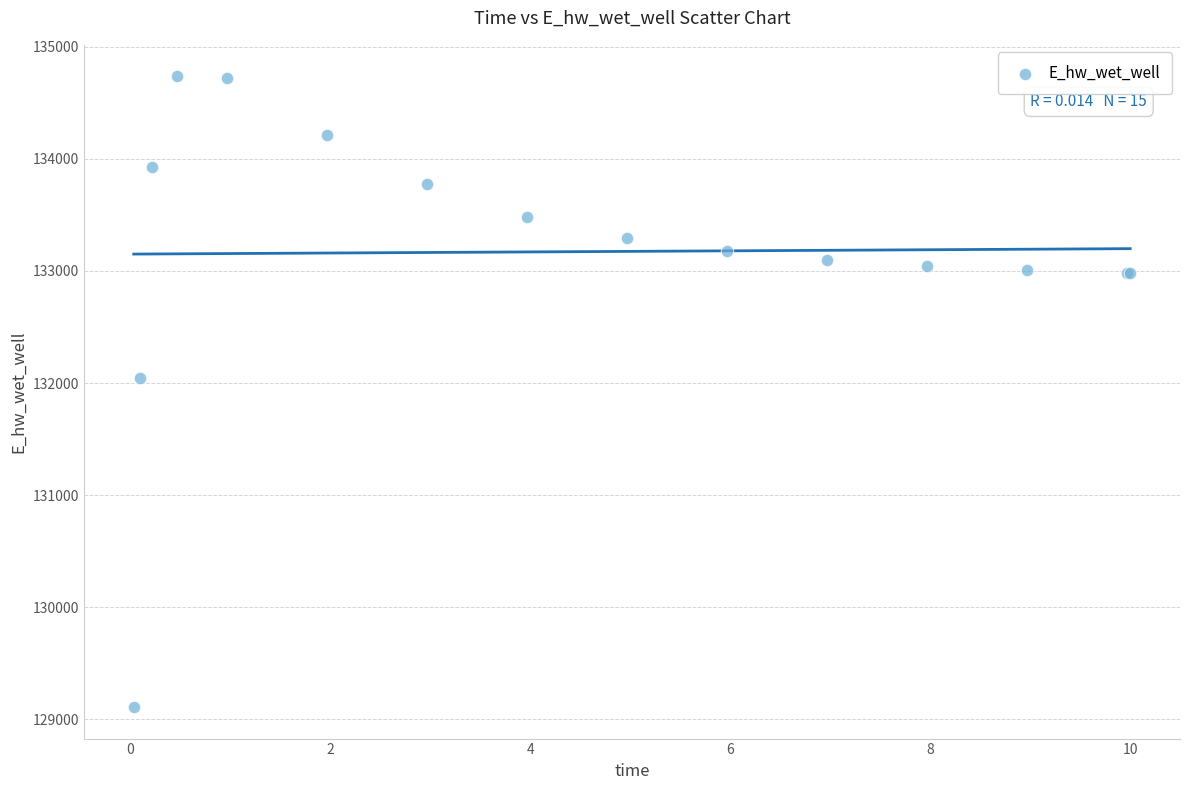

What Y value in the scatter plot is closest to 131922?

132044.9